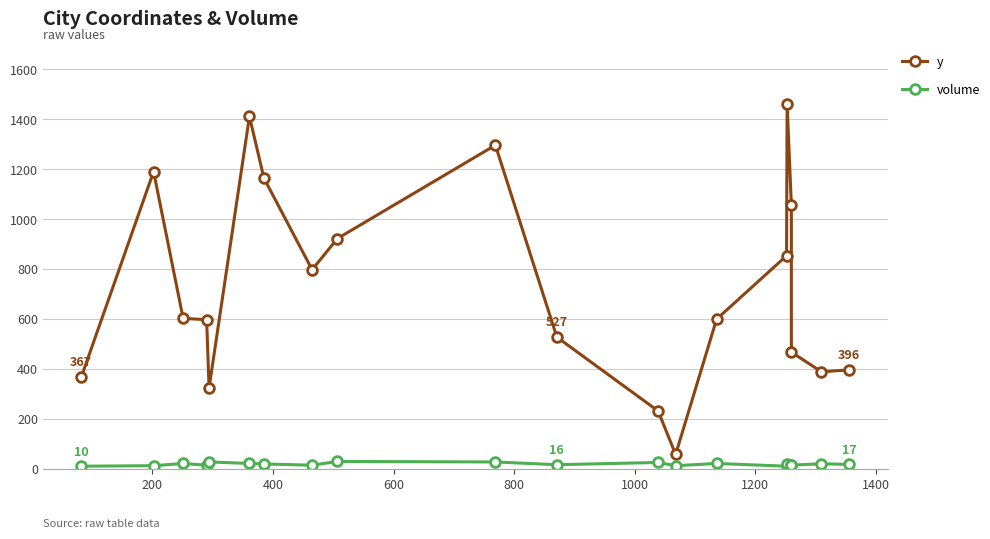

Is this an area chart (filled region under the line)?

No